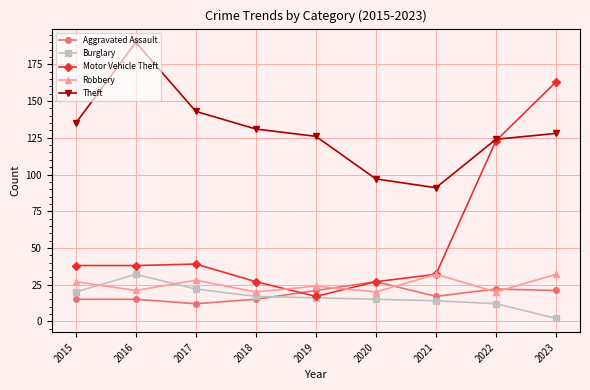

Reading left to right, extract all data points from this chart.

Aggravated Assault: 2015=15	2016=15	2017=12	2018=15	2019=21	2020=27	2021=17	2022=22	2023=21
Burglary: 2015=20	2016=32	2017=22	2018=17	2019=16	2020=15	2021=14	2022=12	2023=2
Motor Vehicle Theft: 2015=38	2016=38	2017=39	2018=27	2019=17	2020=27	2021=32	2022=123	2023=163
Robbery: 2015=27	2016=21	2017=28	2018=20	2019=24	2020=20	2021=32	2022=20	2023=32
Theft: 2015=135	2016=190	2017=143	2018=131	2019=126	2020=97	2021=91	2022=124	2023=128